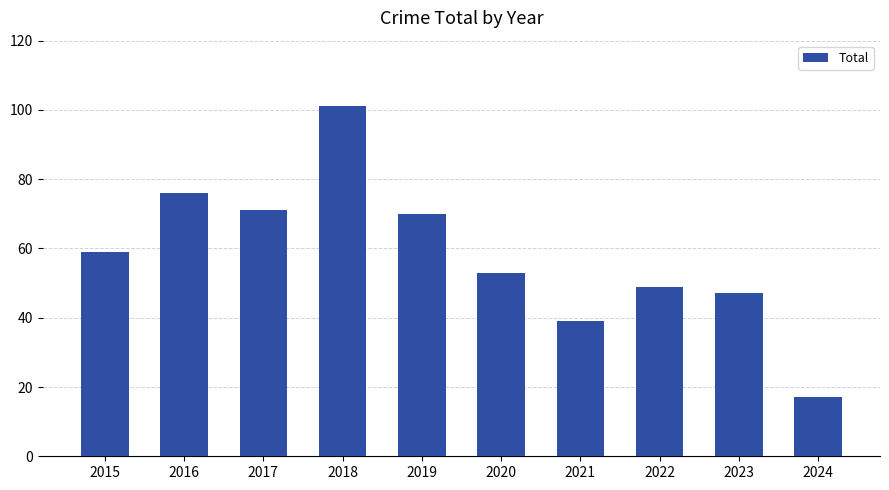

How many bars are there in total?

10